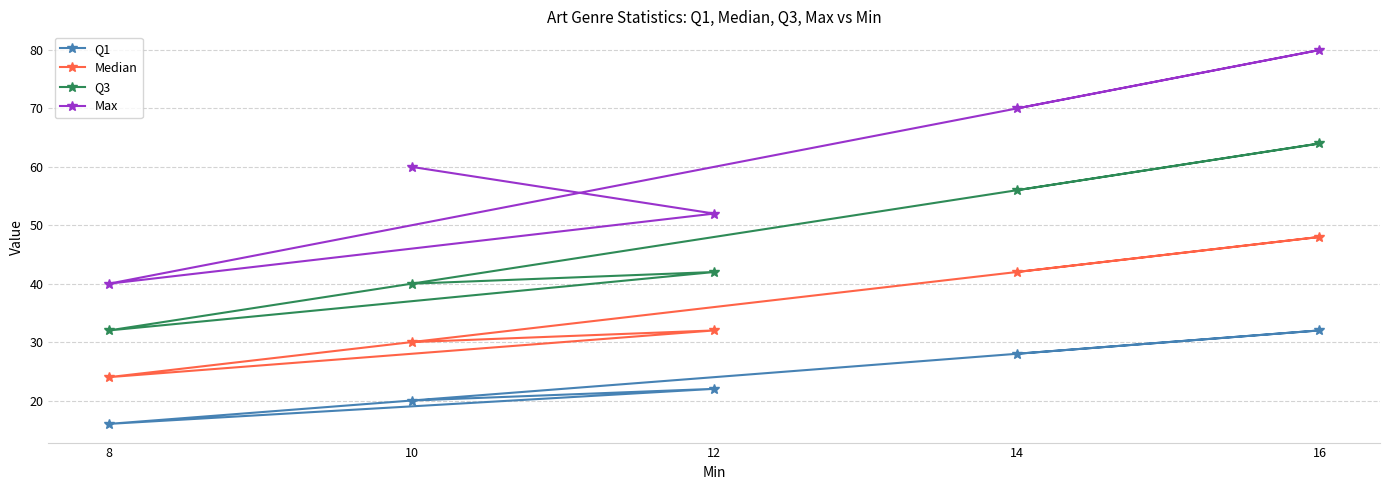

What are all the series names shown in the legend?

Q1, Median, Q3, Max